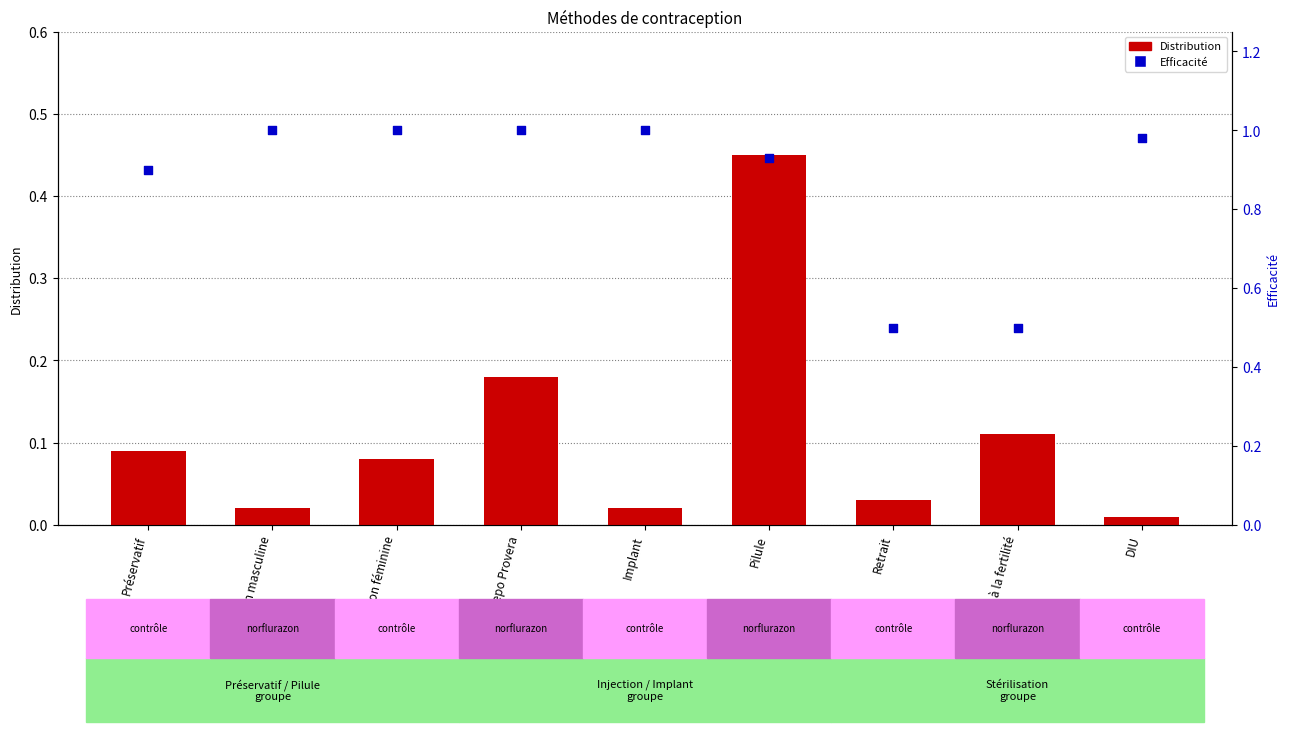

Is the value of Efficacité at Sensibilisation à la fertilité greater than the value of Distribution at Injection Depo Provera?

Yes